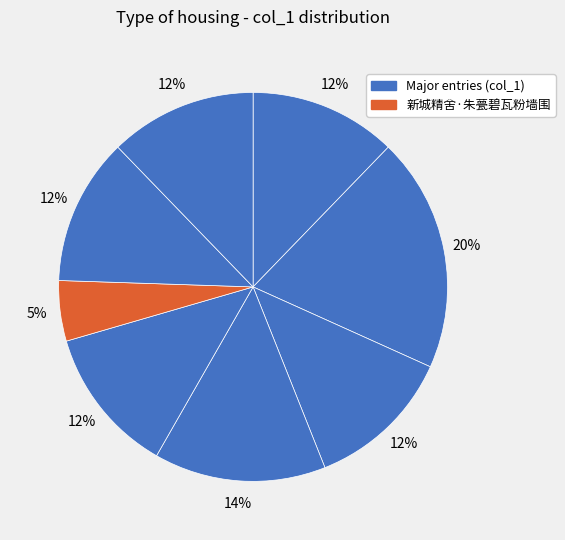

How many slices are in this pie chart?

8